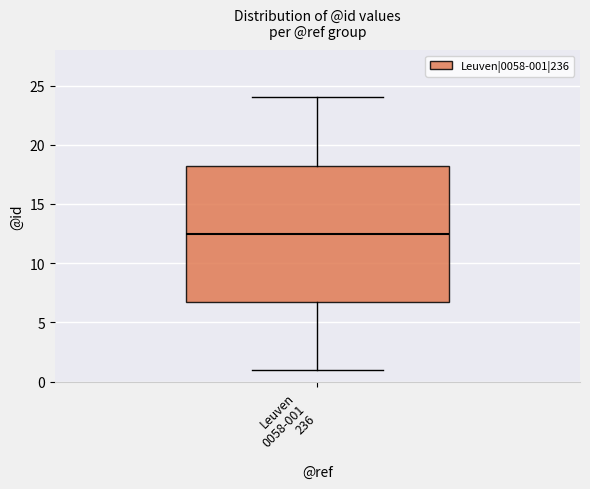

Read this box plot against the y-axis: the position of the median line, the range covered by the box, and the ends of both whiskers. The values are not printed on the chart, so give them approximately, as read against the axis.

median 12.5, box 7.0 to 18.5, whiskers 1.0 to 24.0